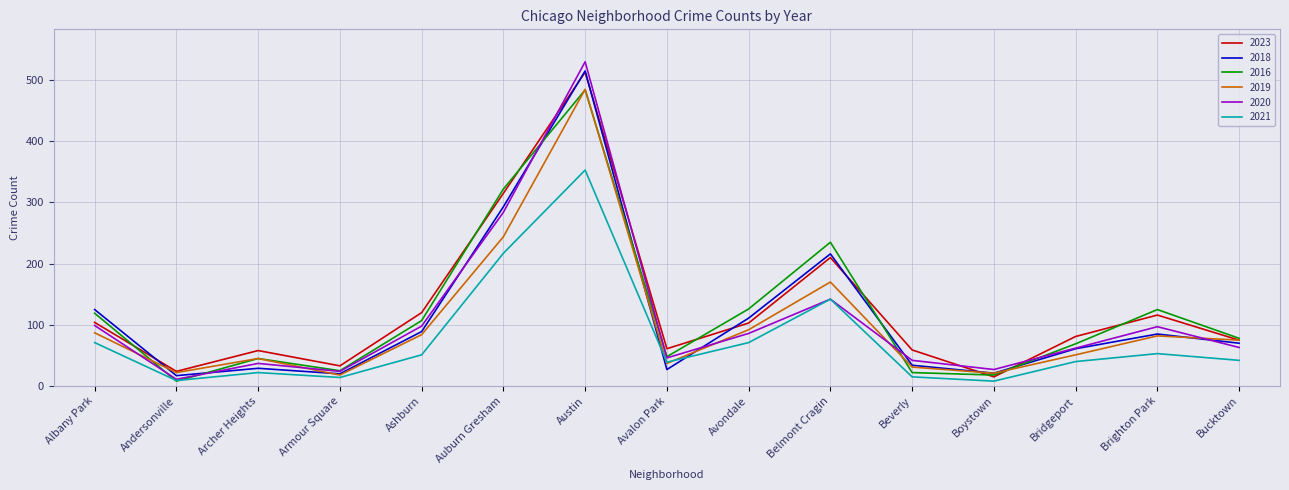

What is the highest value of the 2023 series?

513